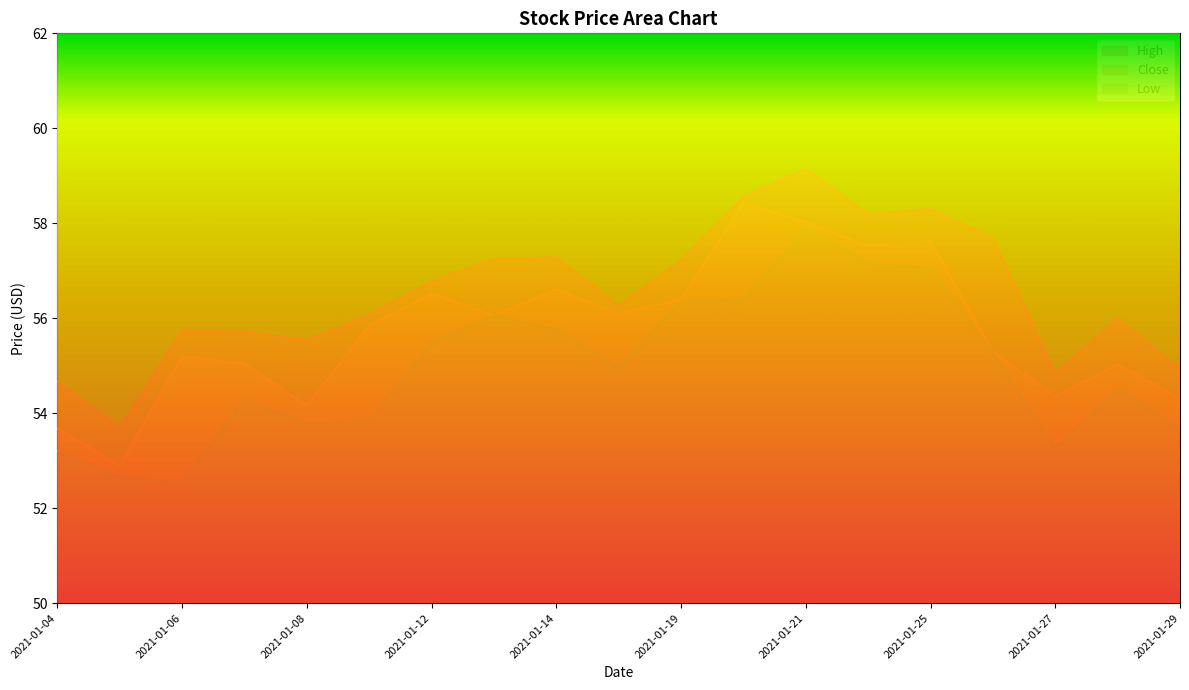

The value of High at 2021-01-04 is 84.9. True or false?

False